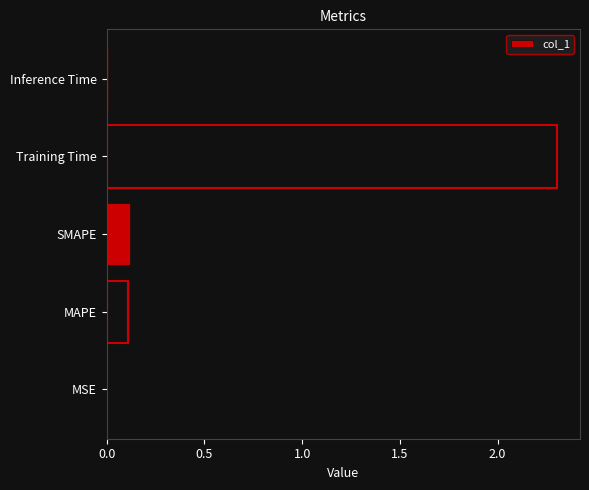

What is the sum of all values?

2.5